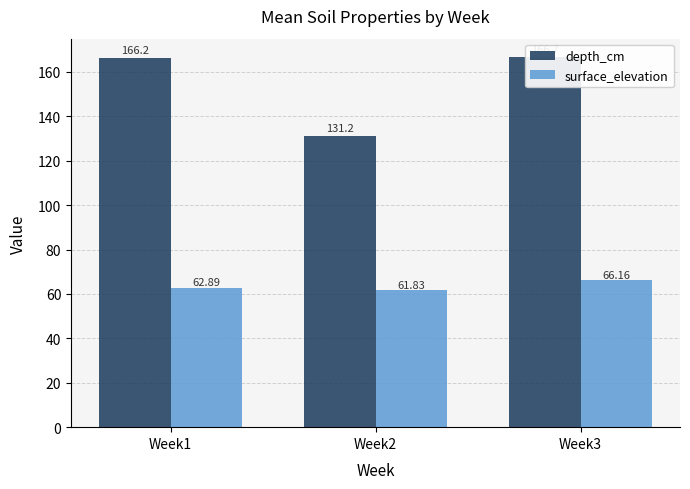

Where is surface_elevation nearest to the value 63?

Week1